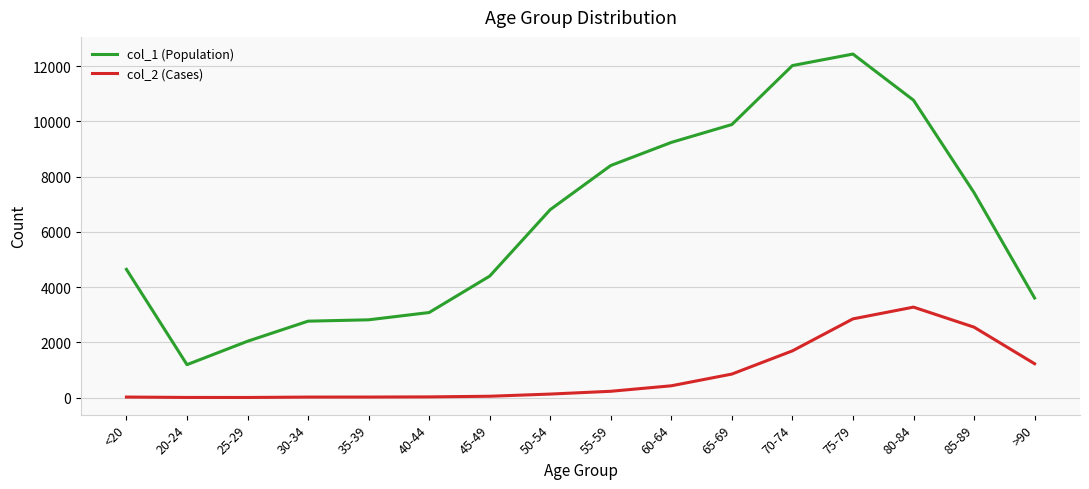

What is the minimum value for col_1 (Population)?

1191